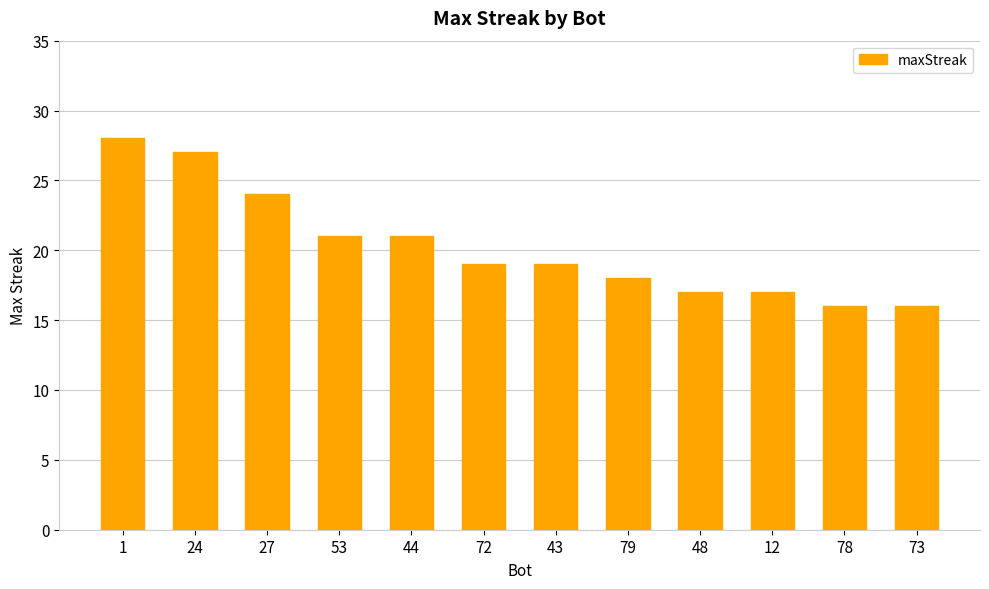

Reading left to right, transcribe all the data shown in this chart.

1=28	24=27	27=24	53=21	44=21	72=19	43=19	79=18	48=17	12=17	78=16	73=16